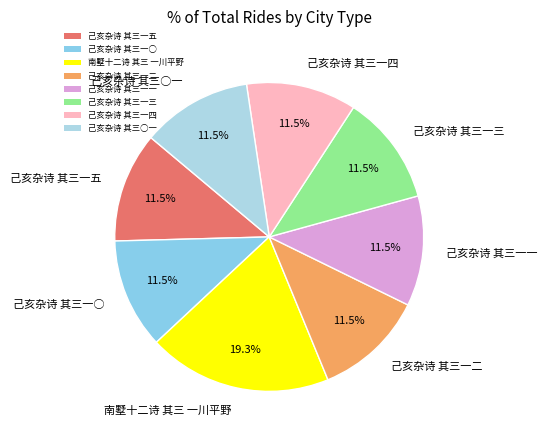

Count the number of slices in the pie.

8